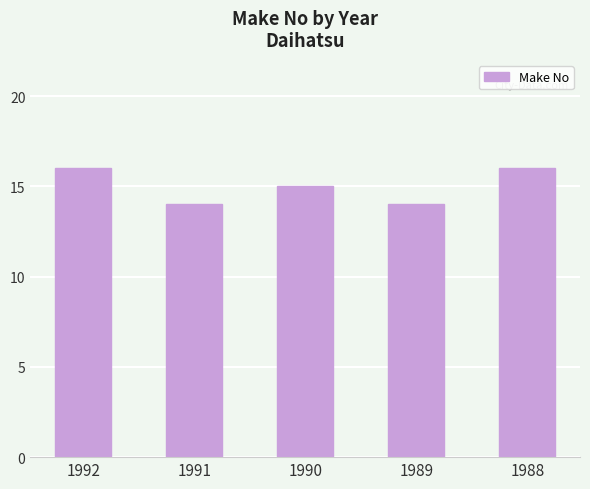

What is the ratio of the value at 1989 to the value at 1992?

0.9